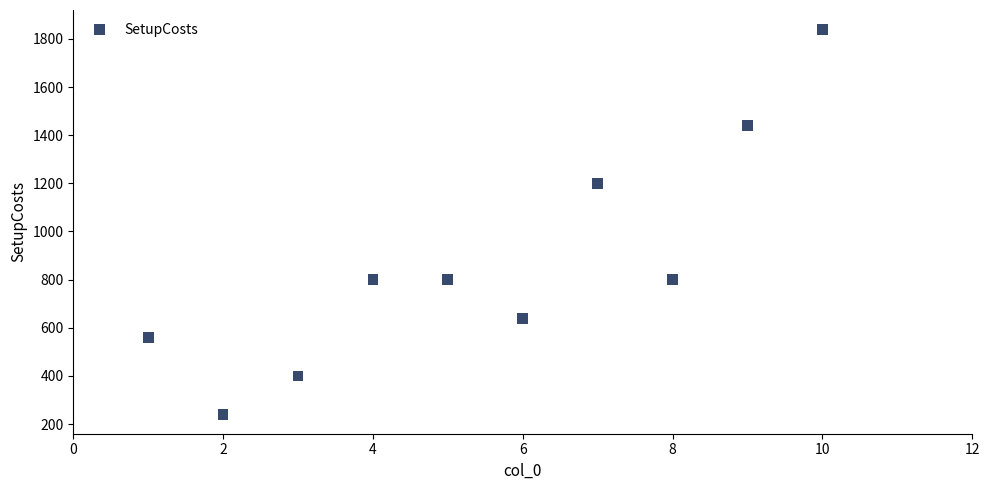

What Y value in the scatter plot is closest to 1040?

1200